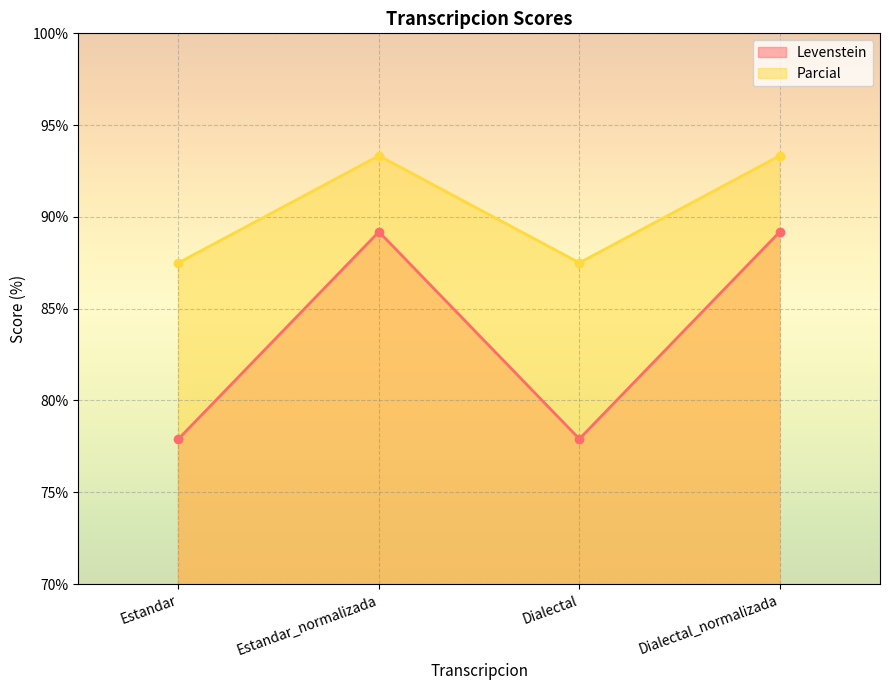

The value of Parcial at Estandar_normalizada is 162.5. True or false?

False